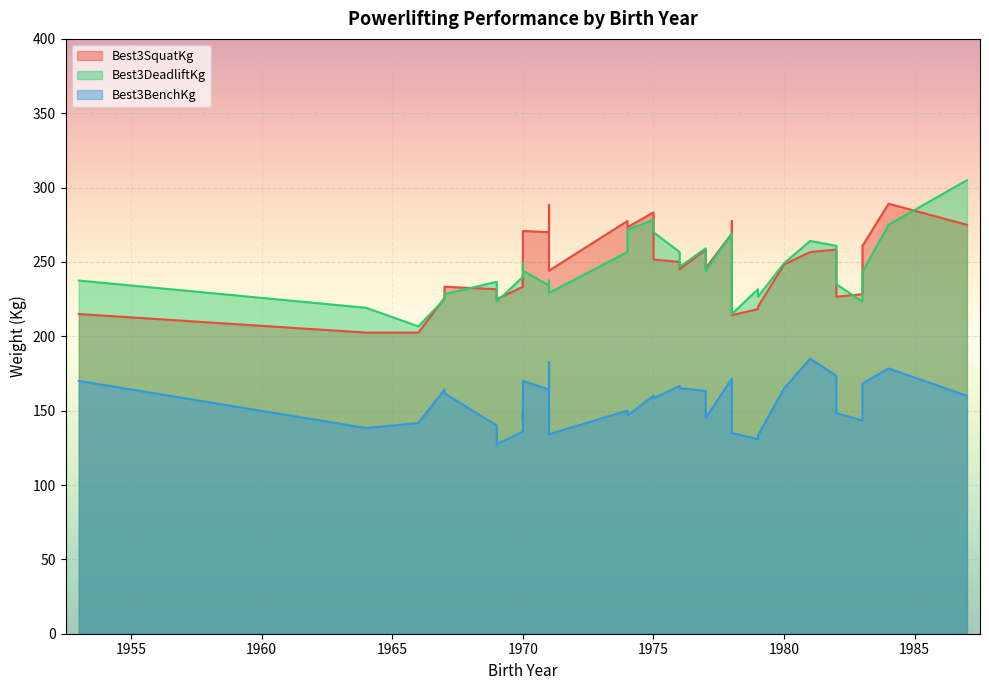

At which category does Best3DeadliftKg reach its first local peak?

1969